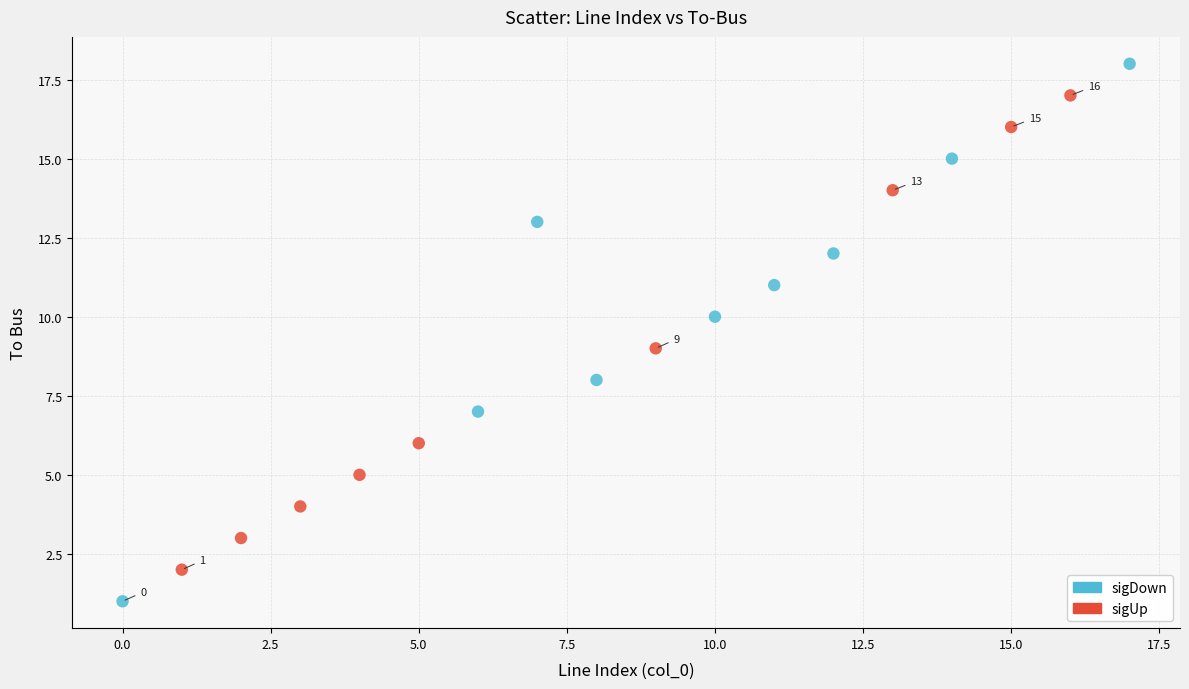

Which series reaches the maximum Y coordinate?

sigDown